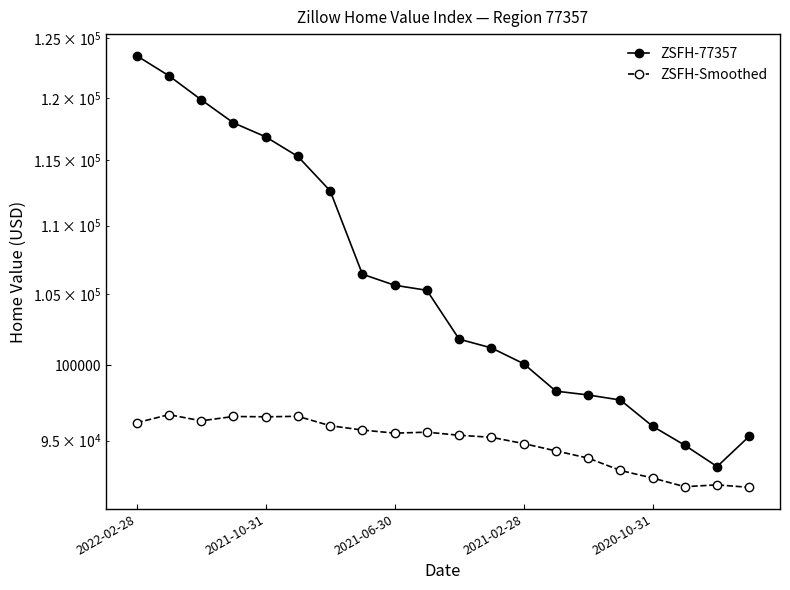

What is the value of the ZSFH-Smoothed point at the 20th from the left?

92028